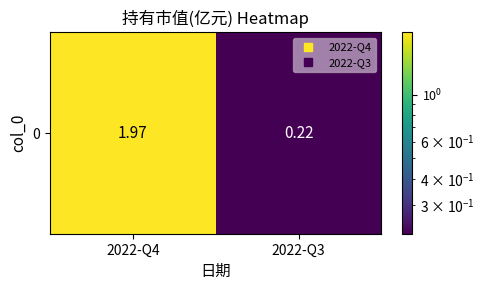

Which label corresponds to the largest value in the chart?

2022-Q4